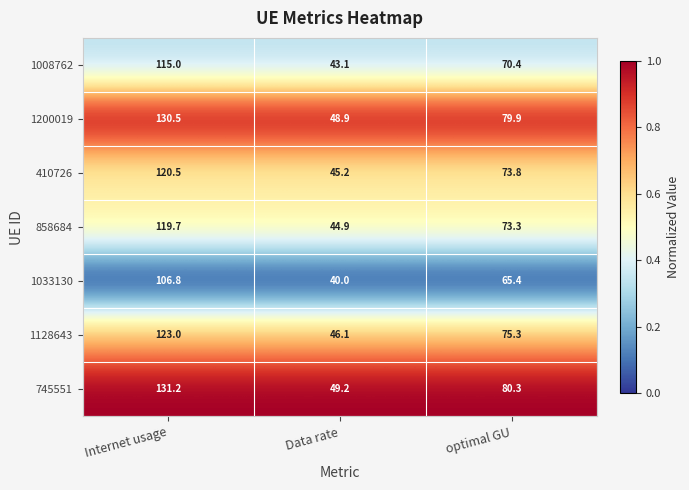

At which label does 1033130 first exceed 65?

Internet usage